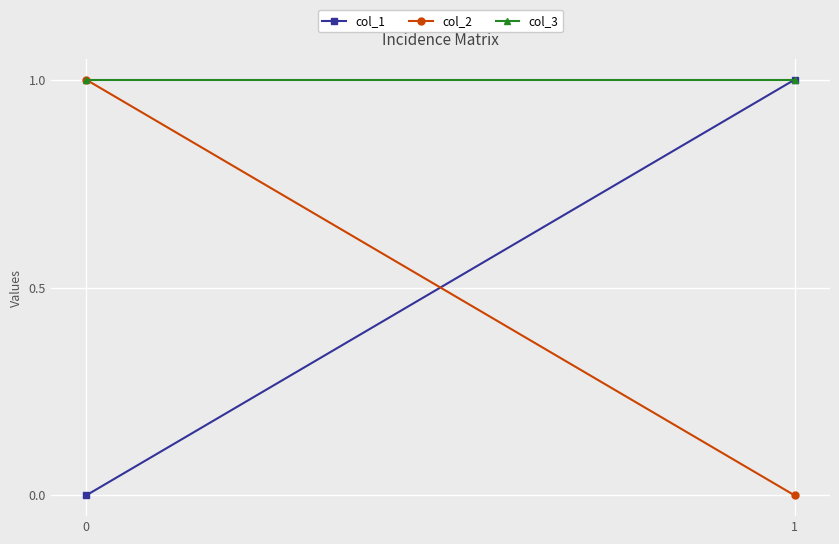

Which series changed the most between 0 and 1?

col_1